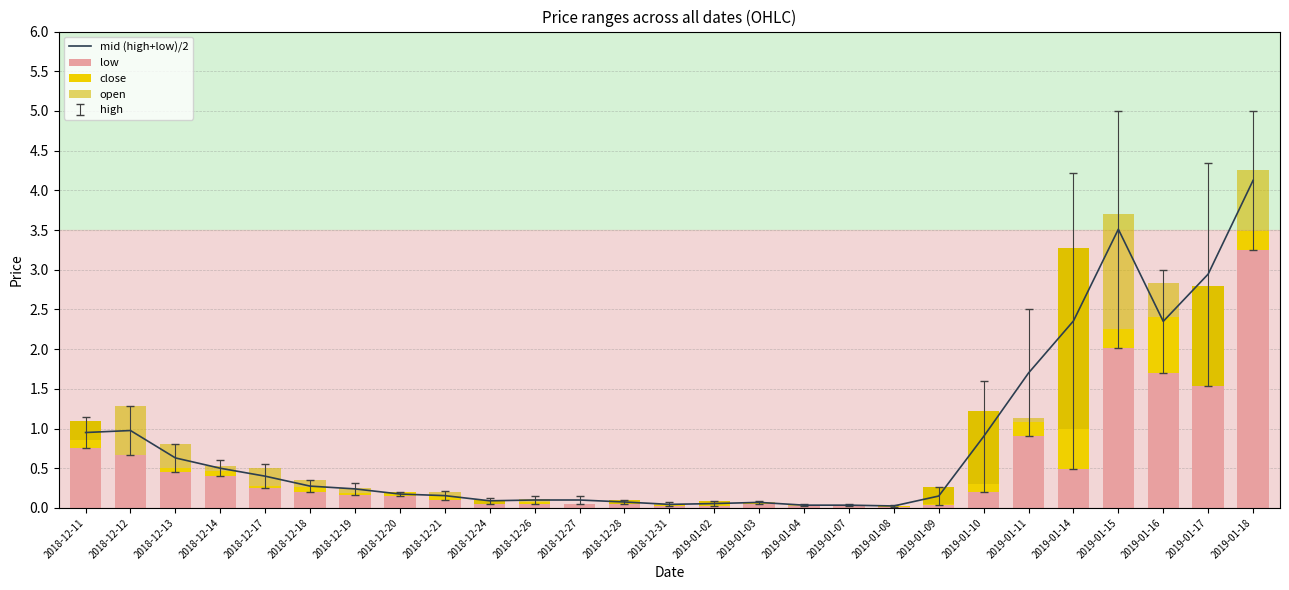

What is the label of the 22nd bar from the right?

2018-12-18